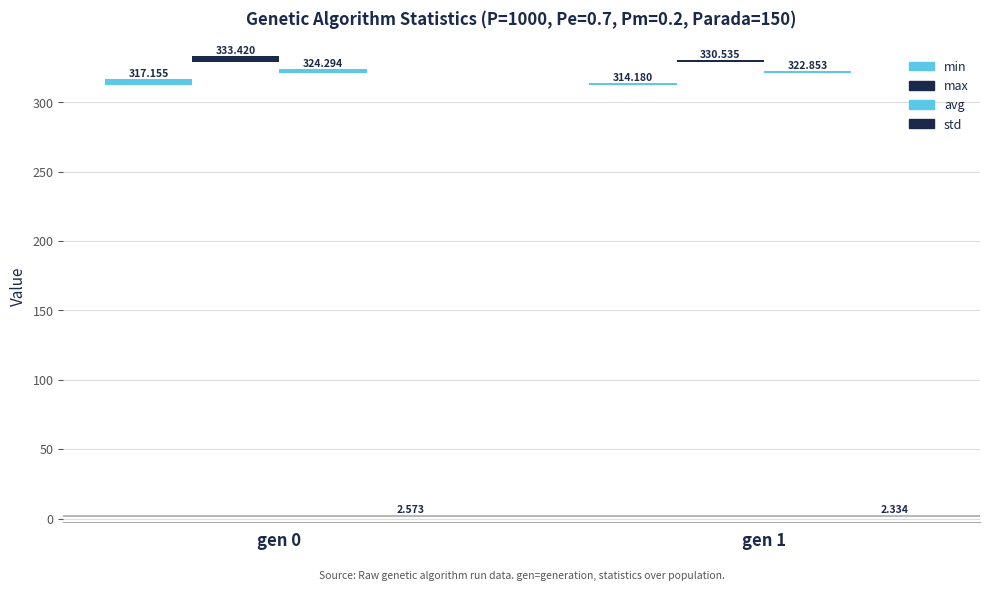

How many bars are there in total?

8